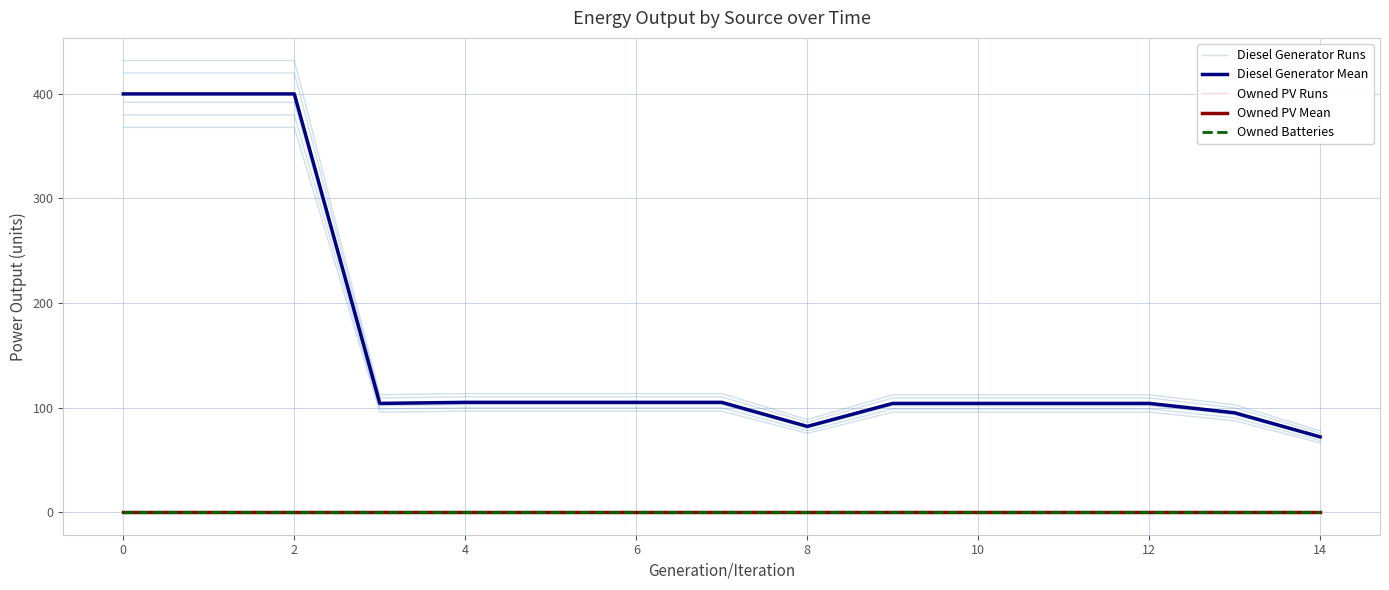

True or false: Diesel Generator Runs and Owned Batteries intersect in this chart.

False